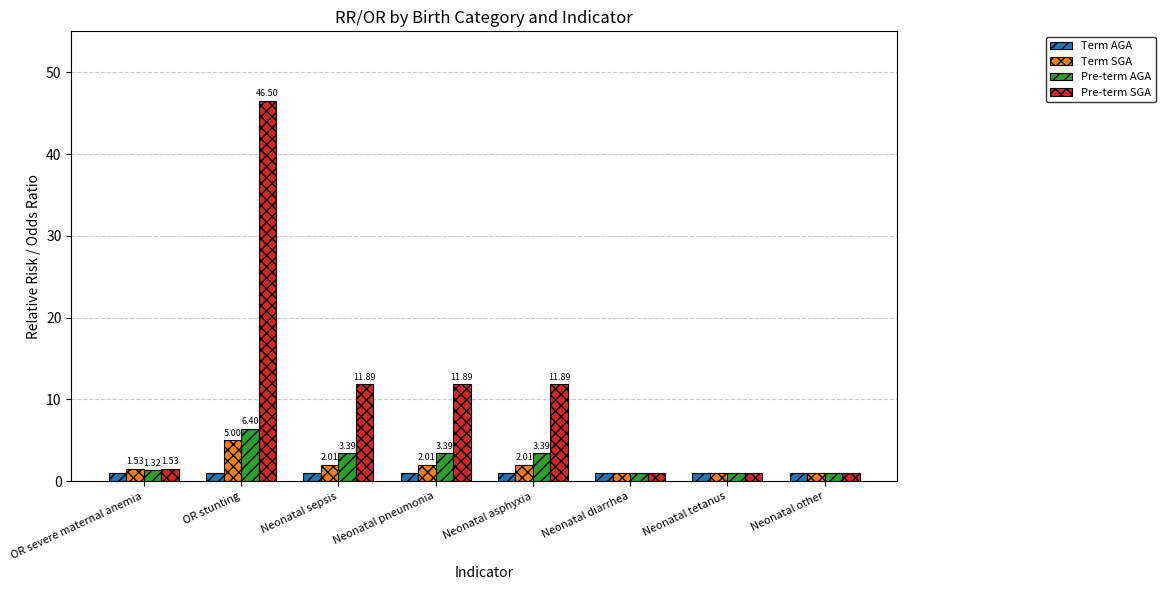

Which category has the highest value across all series?

OR stunting